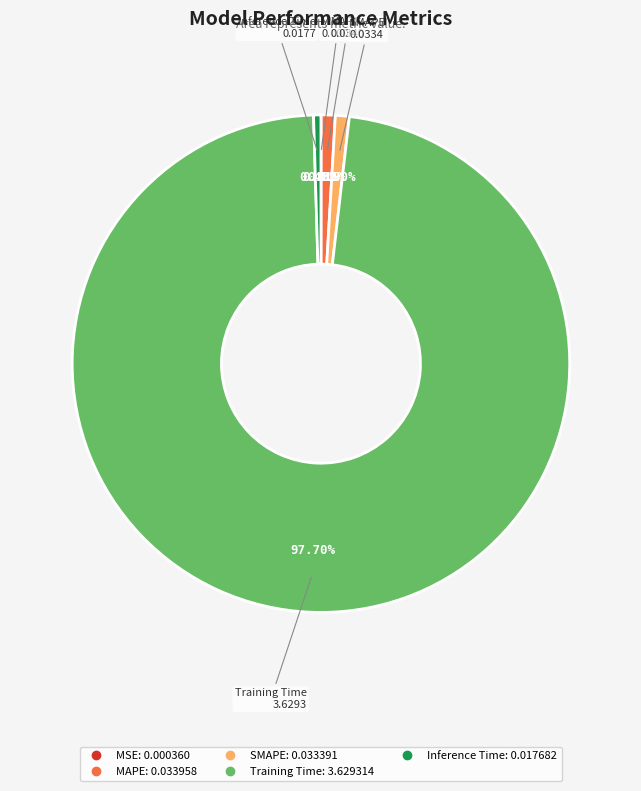

Is there any slice that represents more than half of the pie?

Yes